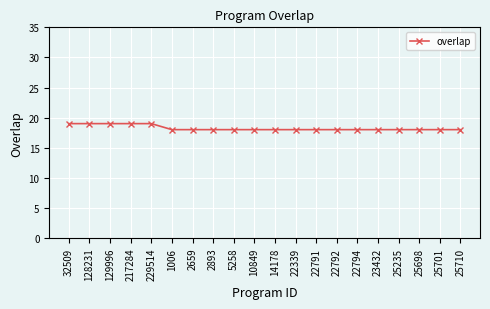

True or false: the data shows 18 at 25710.

True